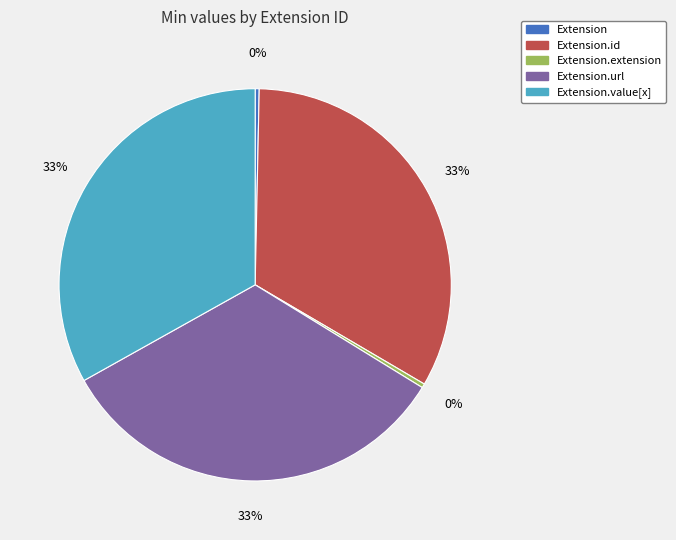

To the nearest percent, what is the average slice percentage?

20%